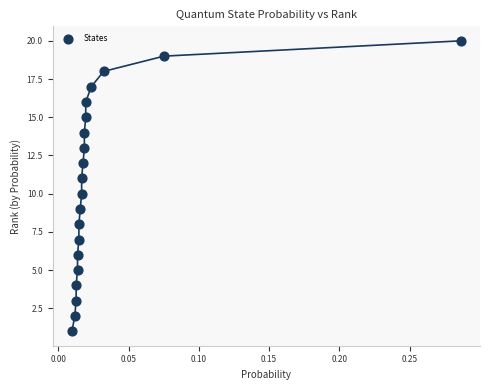

What is the range of Y values (max minus min)?

19